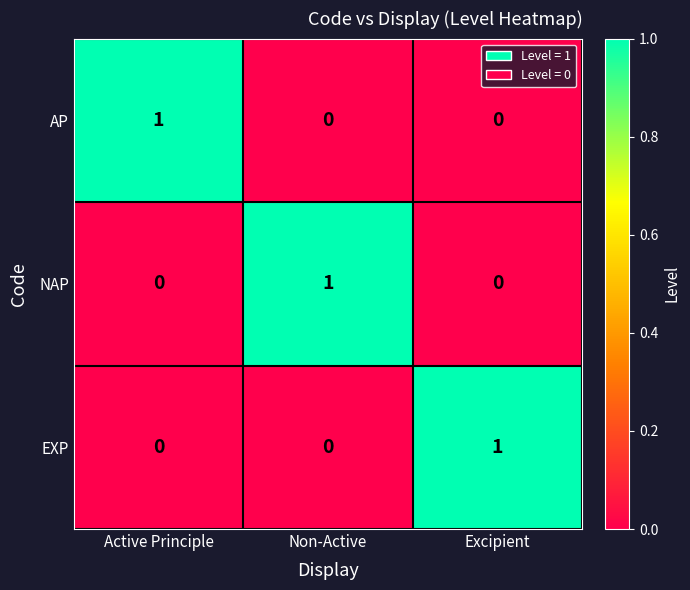

Count the AP values in the range 0 to 1.

3